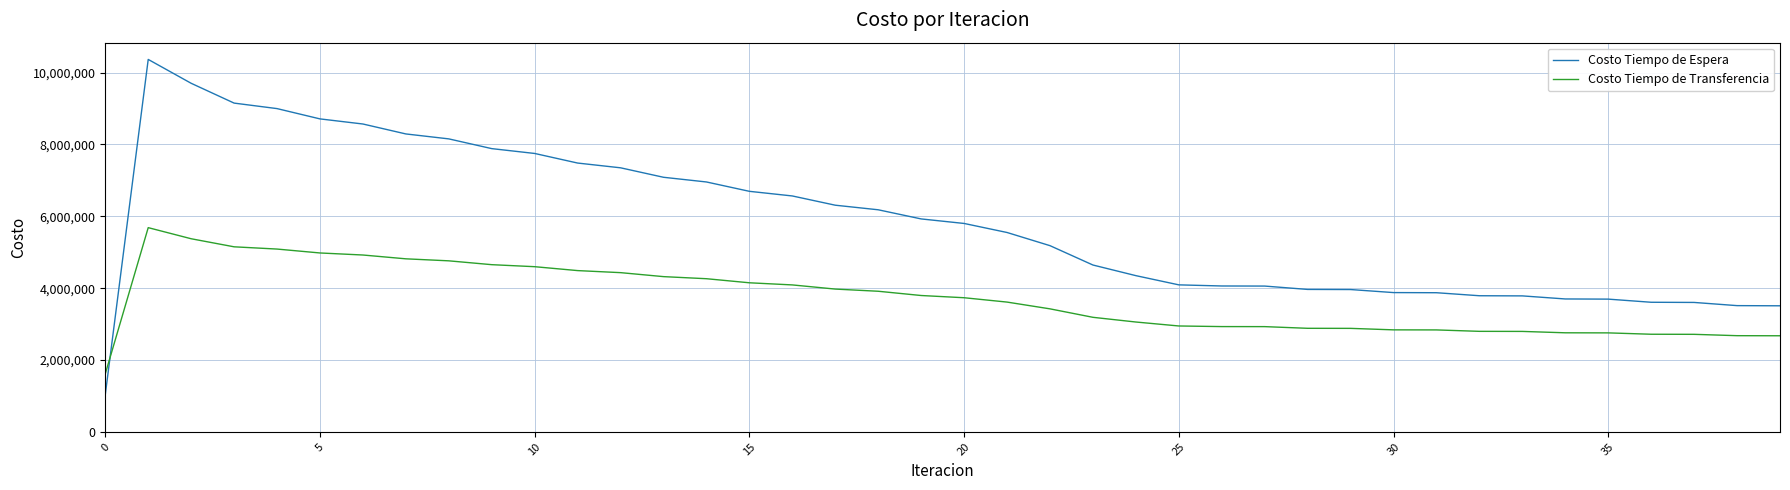

What is the greatest value displayed?

10368033.2